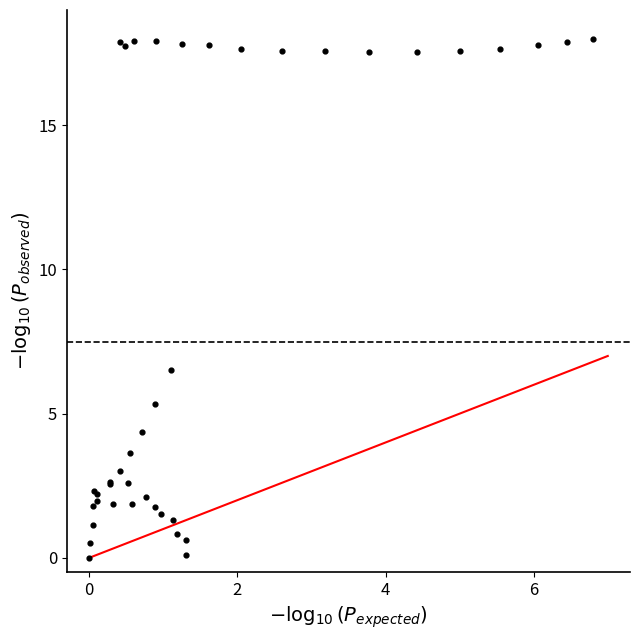

What Y value in the scatter plot is closest to 9?

6.5